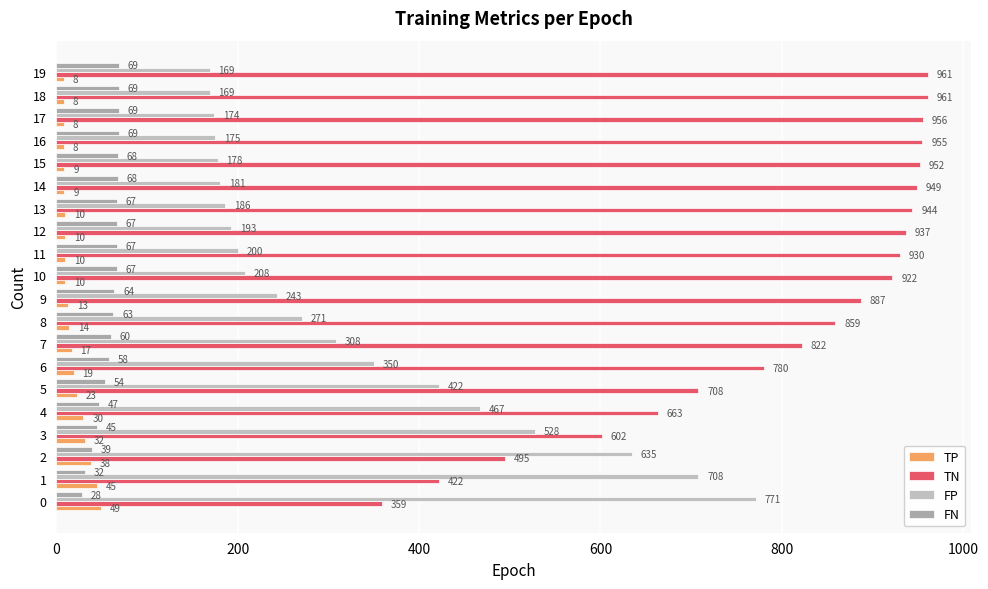

What is the minimum value for FN?

28